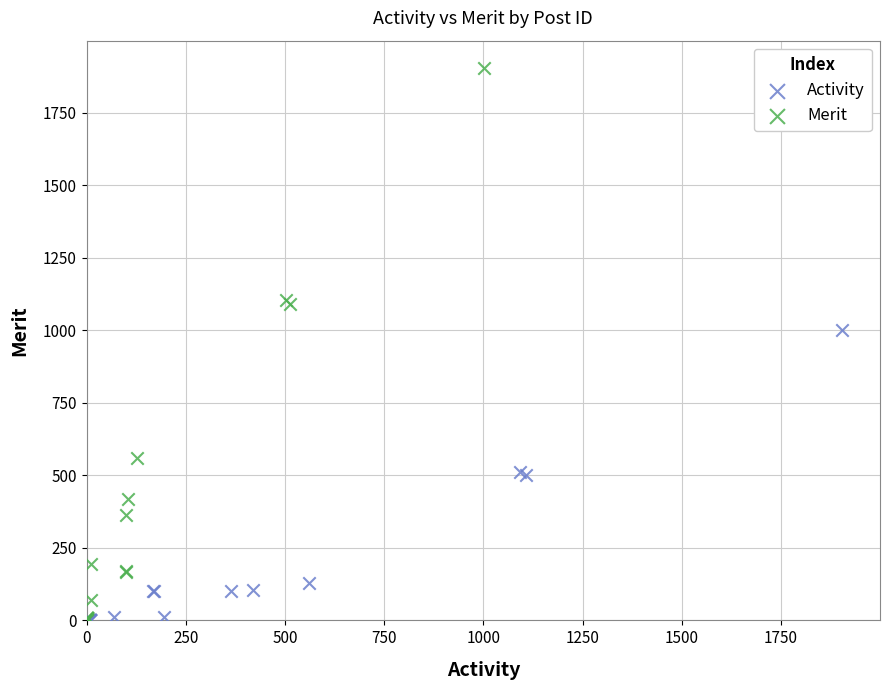

Which series contains the highest Y value?

Merit